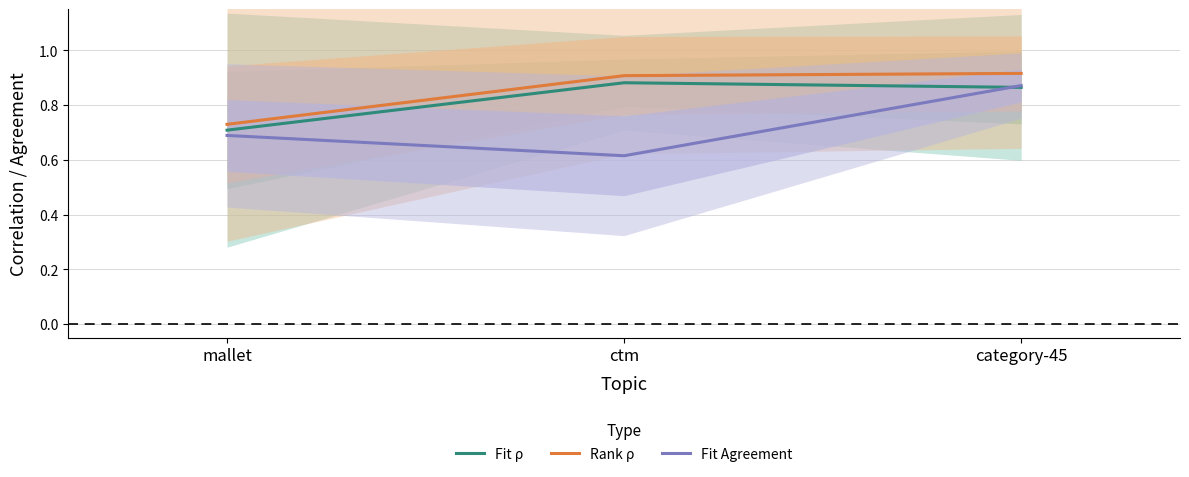

What is the lowest value of the Rank ρ series?

0.7